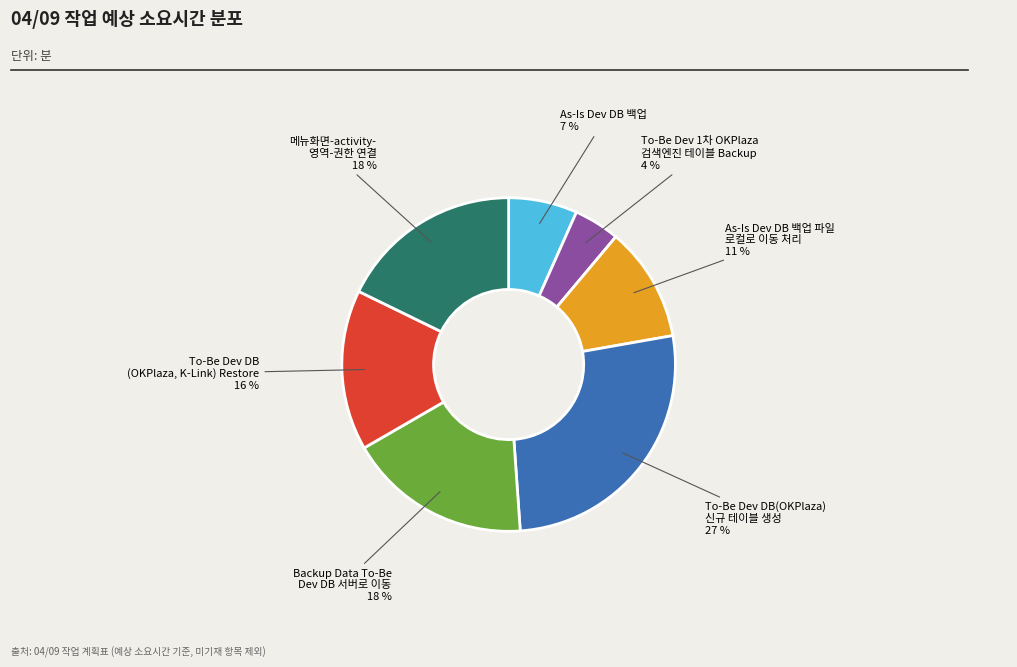

Does any single category account for the majority?

No